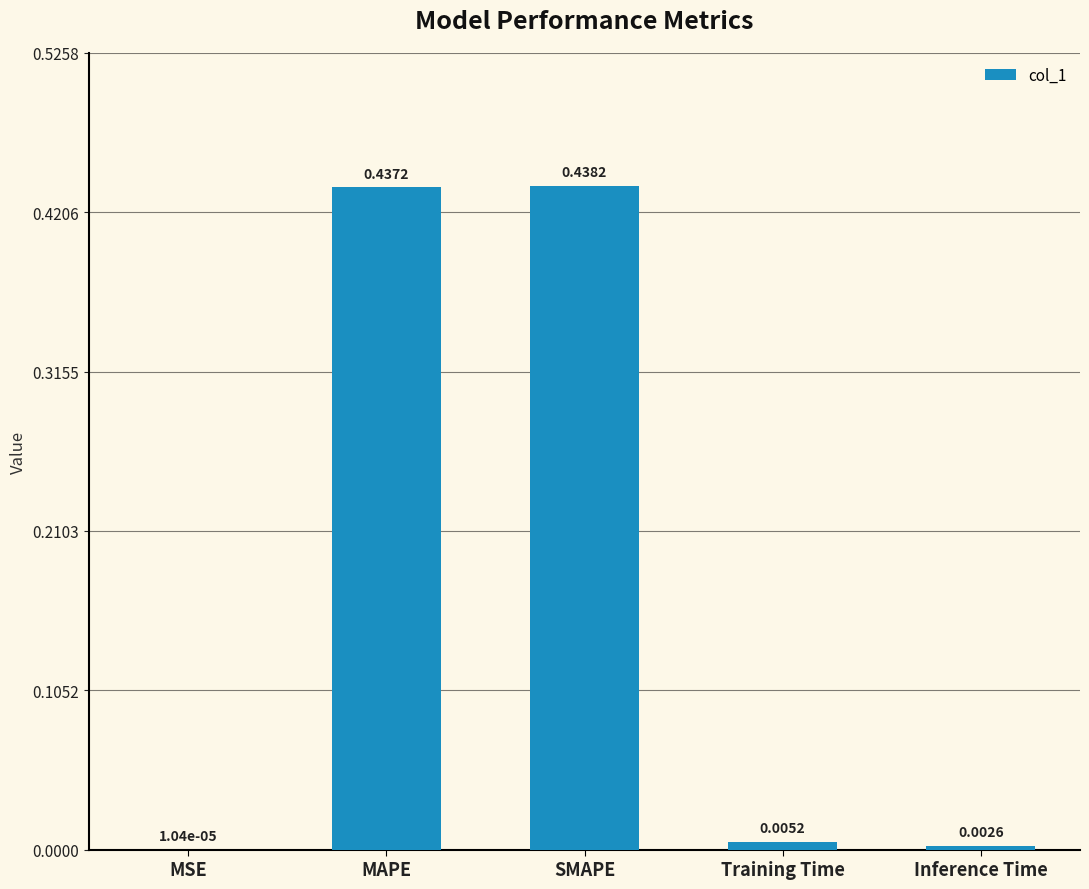

Where is the data nearest to the value 0?

MSE